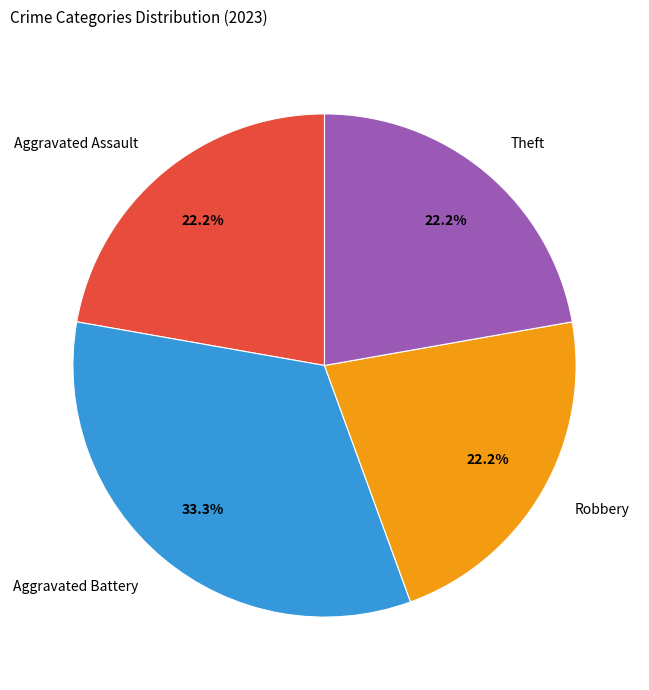

How many segments does this pie chart have?

4